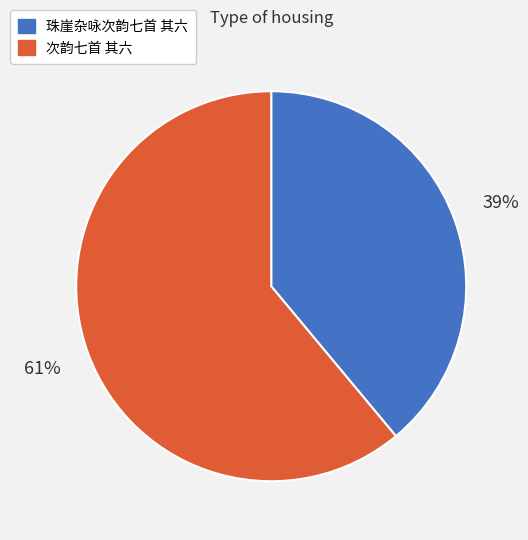

How many segments does this pie chart have?

2